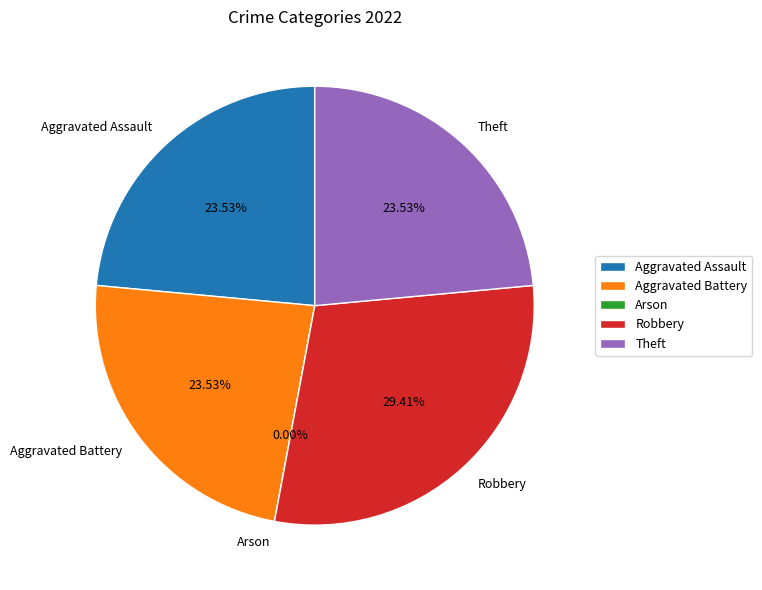

Is it true that Aggravated Assault is 16% of the pie?

False